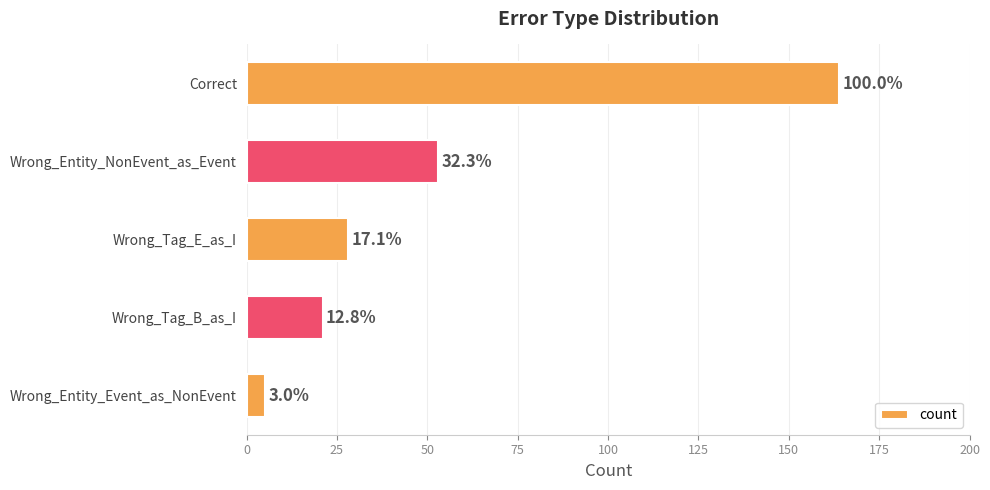

What is the average value?

54